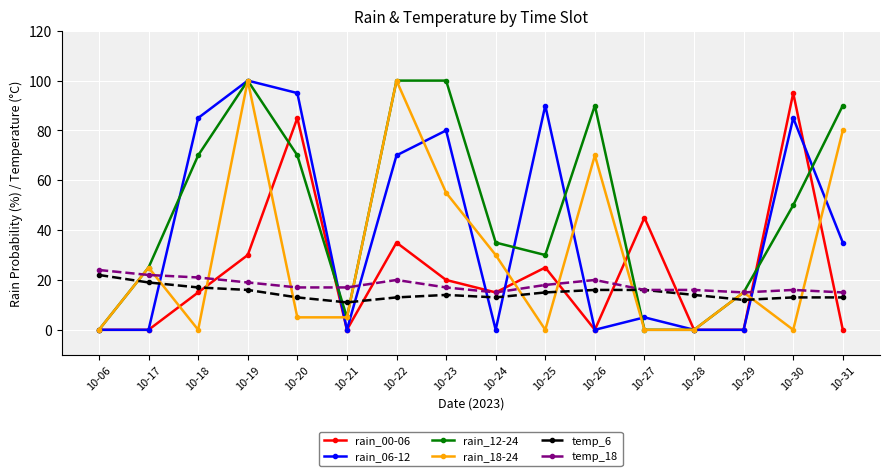

Reading left to right, what are all the values shown in this chart?

rain_00-06: 0	0	15	30	85	0	35	20	15	25	0	45	0	0	95	0
rain_06-12: 0	0	85	100	95	0	70	80	0	90	0	5	0	0	85	35
rain_12-24: 0	25	70	100	70	5	100	100	35	30	90	0	0	15	50	90
rain_18-24: 0	25	0	100	5	5	100	55	30	0	70	0	0	15	0	80
temp_6: 22	19	17	16	13	11	13	14	13	15	16	16	14	12	13	13
temp_18: 24	22	21	19	17	17	20	17	15	18	20	16	16	15	16	15